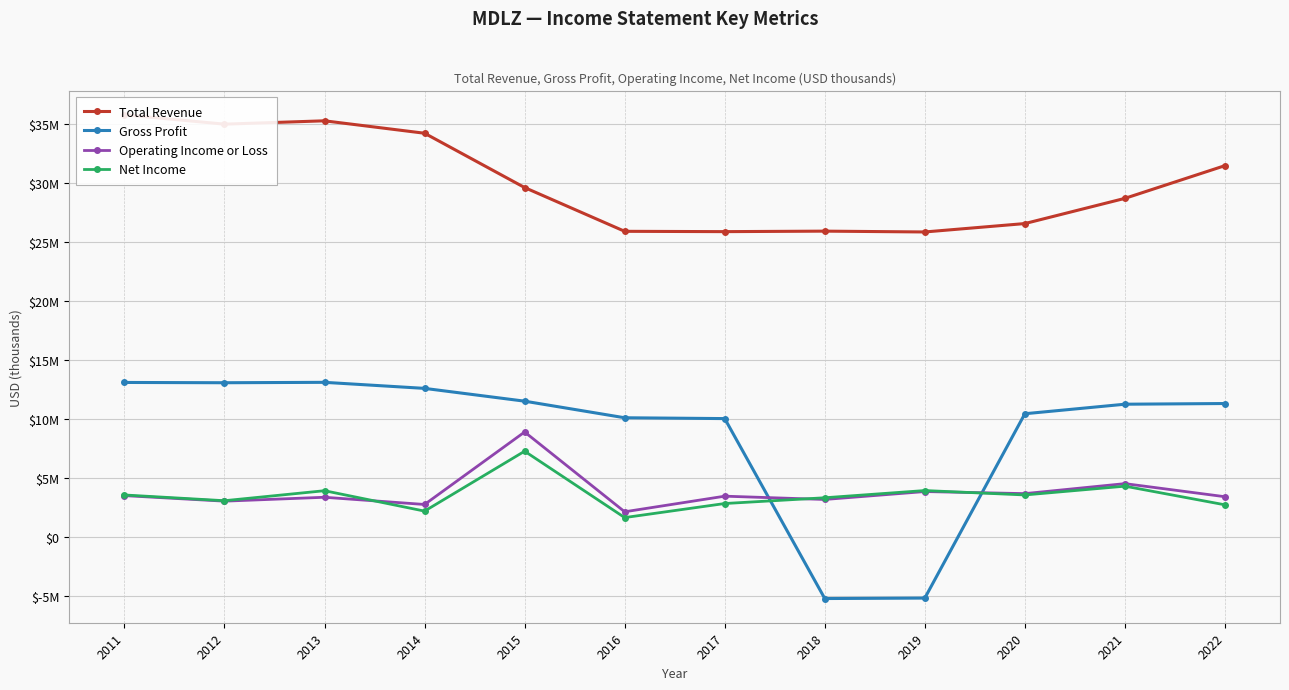

At which category is the sum across all series the highest?

2015